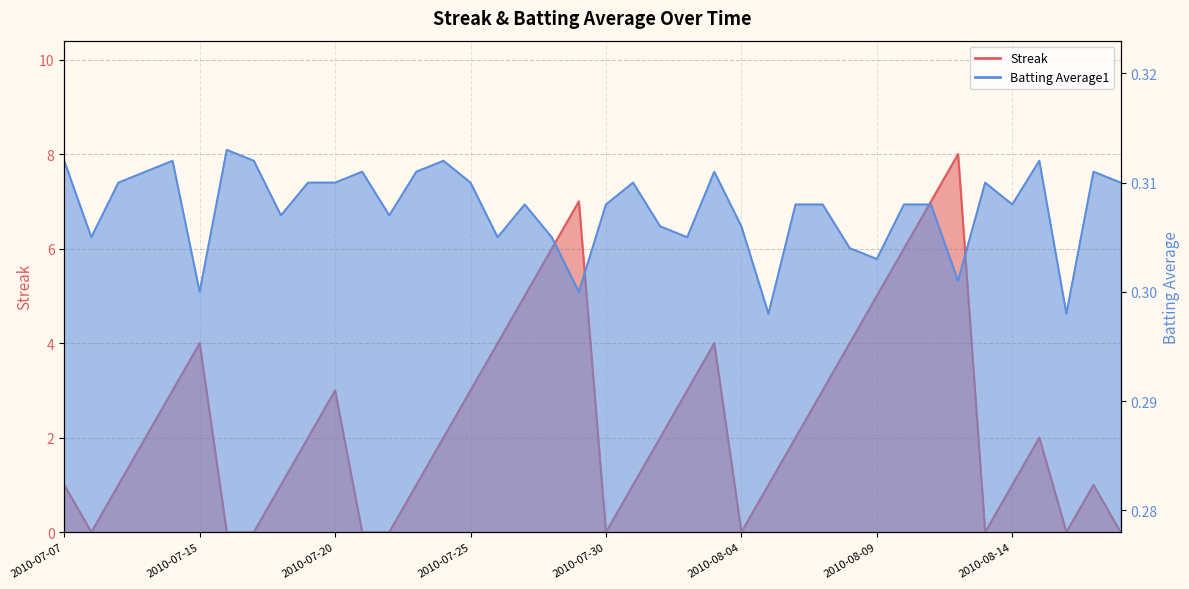

Does the chart display data point markers on the line(s)?

No